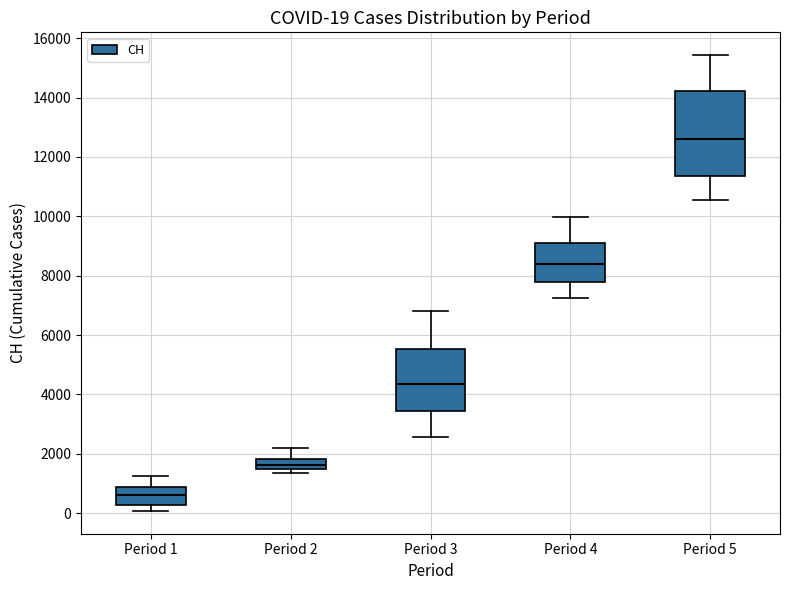

Which box is the tallest, from its lower edge to its upper edge?

Period 5